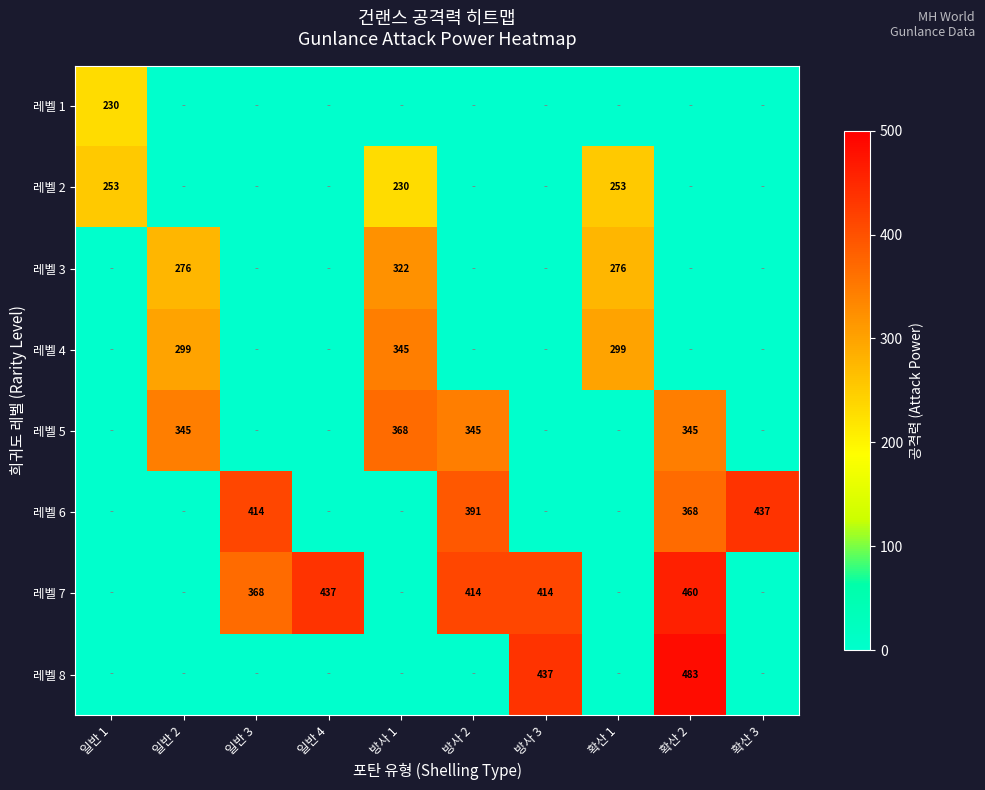

True or false: 레벨 6 has a value of 133 at 확산 3.

False